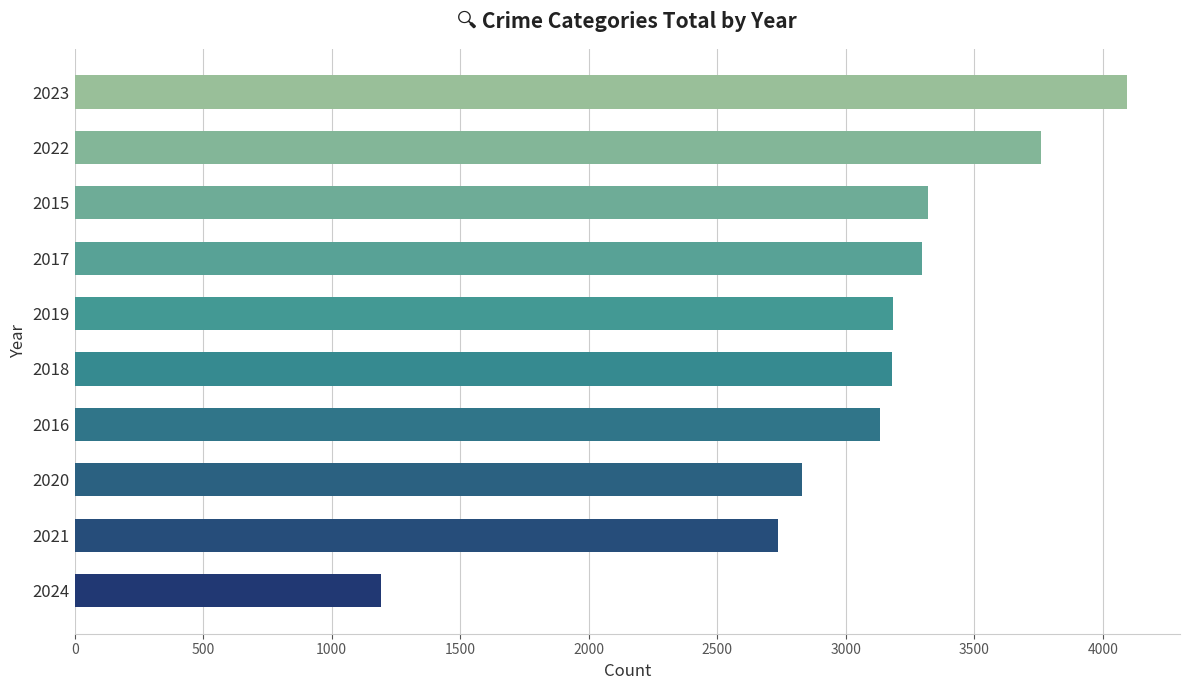

What is the value of the 1st bar from the top?

4096